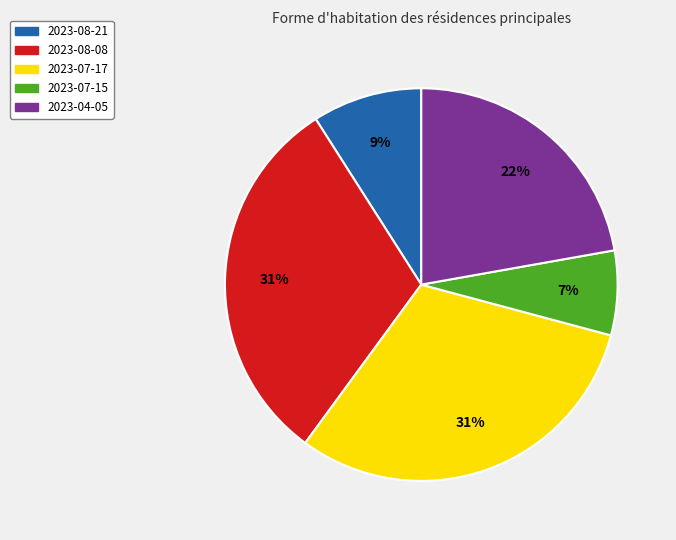

To the nearest percent, what portion does 2023-07-17 represent?

31%